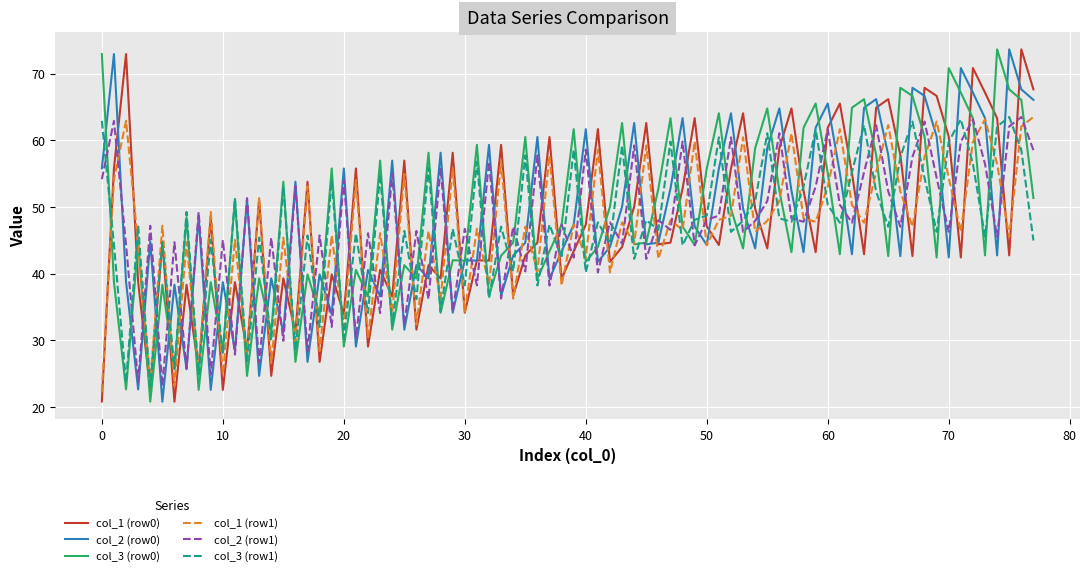

What is the maximum value shown in the chart?

73.7